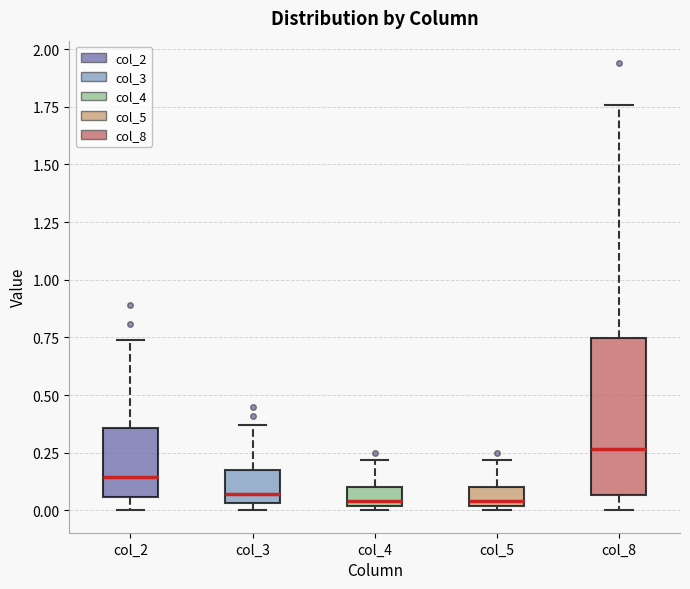

Where is the lower edge of the box for col_3 on the y-axis? The values are not printed on the chart, so give them approximately, as read against the axis.

0.05